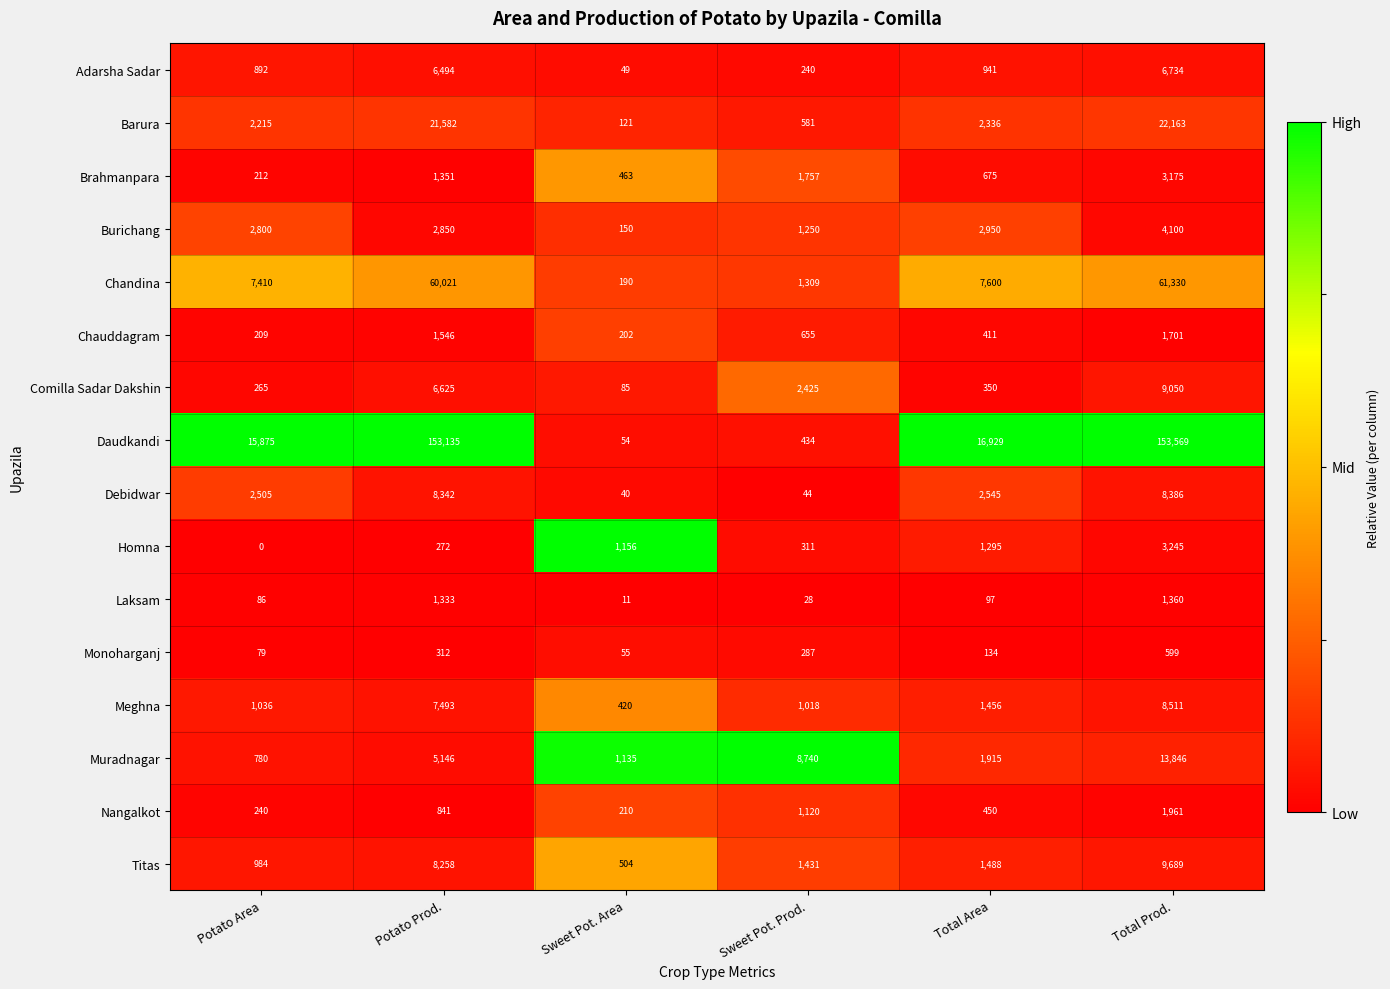

Which series has the largest total across all categories?

Daudkandi